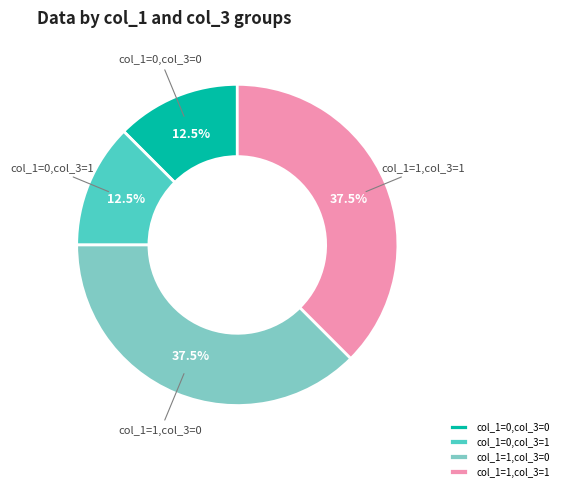

What portion of the pie excludes col_1=1,col_3=0?

62.5%